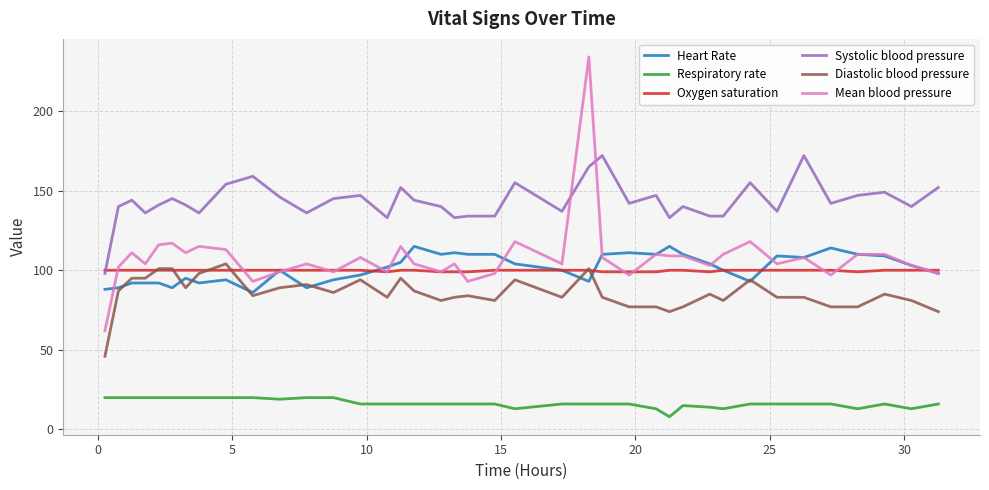

Which series ends up on top after the final intersection of Mean blood pressure and Systolic blood pressure?

Systolic blood pressure